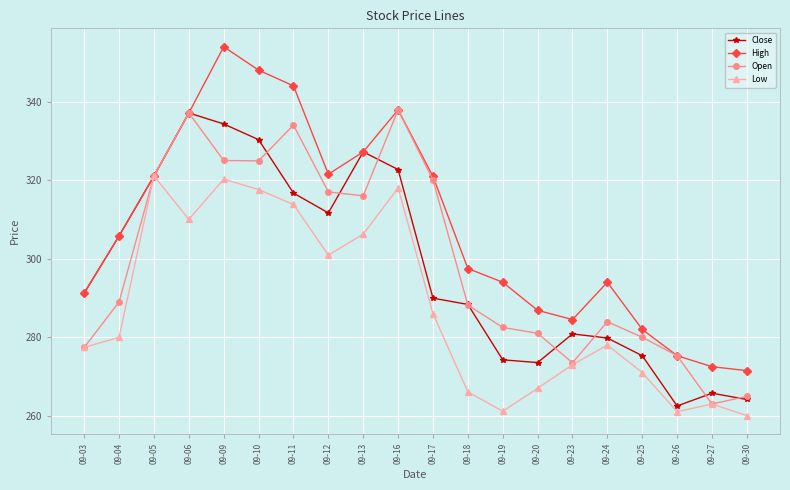

The value of Low at 09-24 is 278.0. True or false?

True